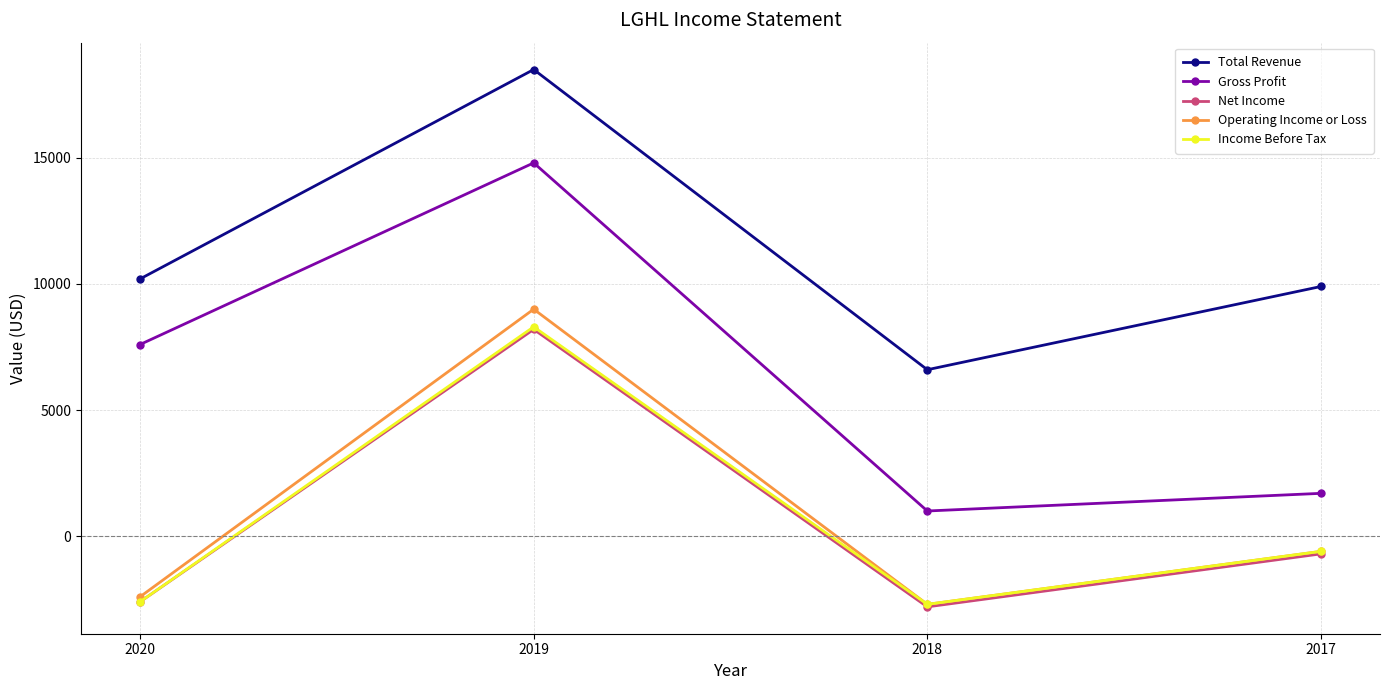

At which category does the chart reach its peak across all series?

2019